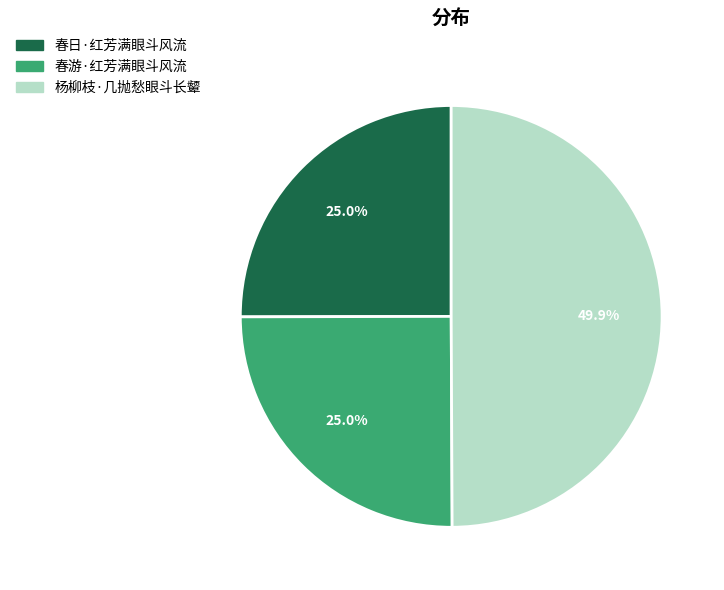

What is the largest slice in the pie chart?

杨柳枝·几抛愁眼斗长颦